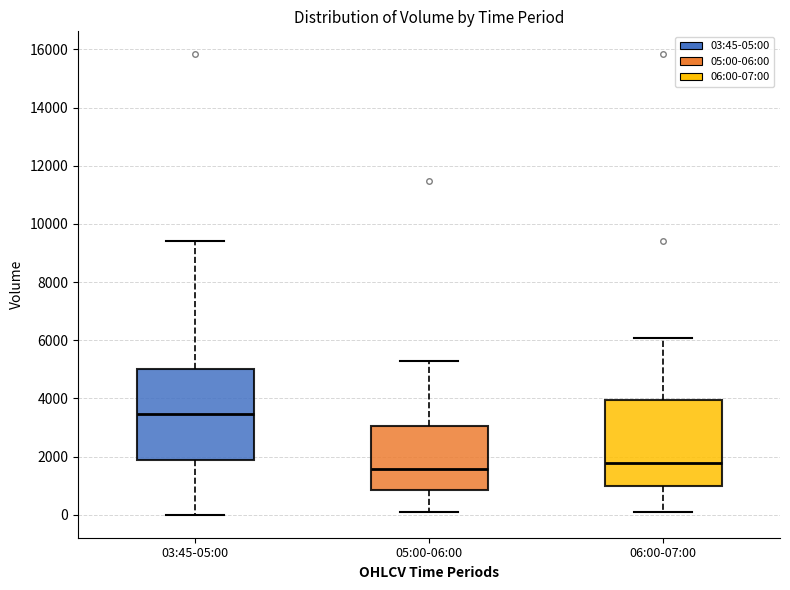

Where does the upper whisker of the box for 06:00-07:00 end on the y-axis? The values are not printed on the chart, so give them approximately, as read against the axis.

6000